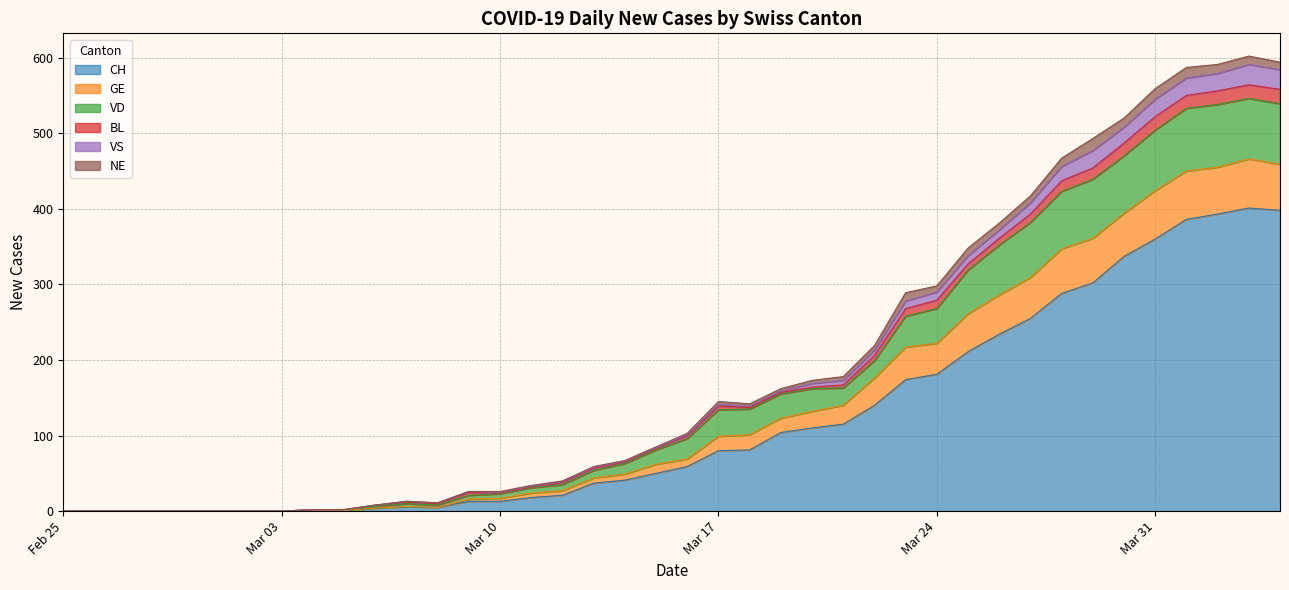

What is the difference between the CH values at 2020-03-15 and 2020-04-02?

343